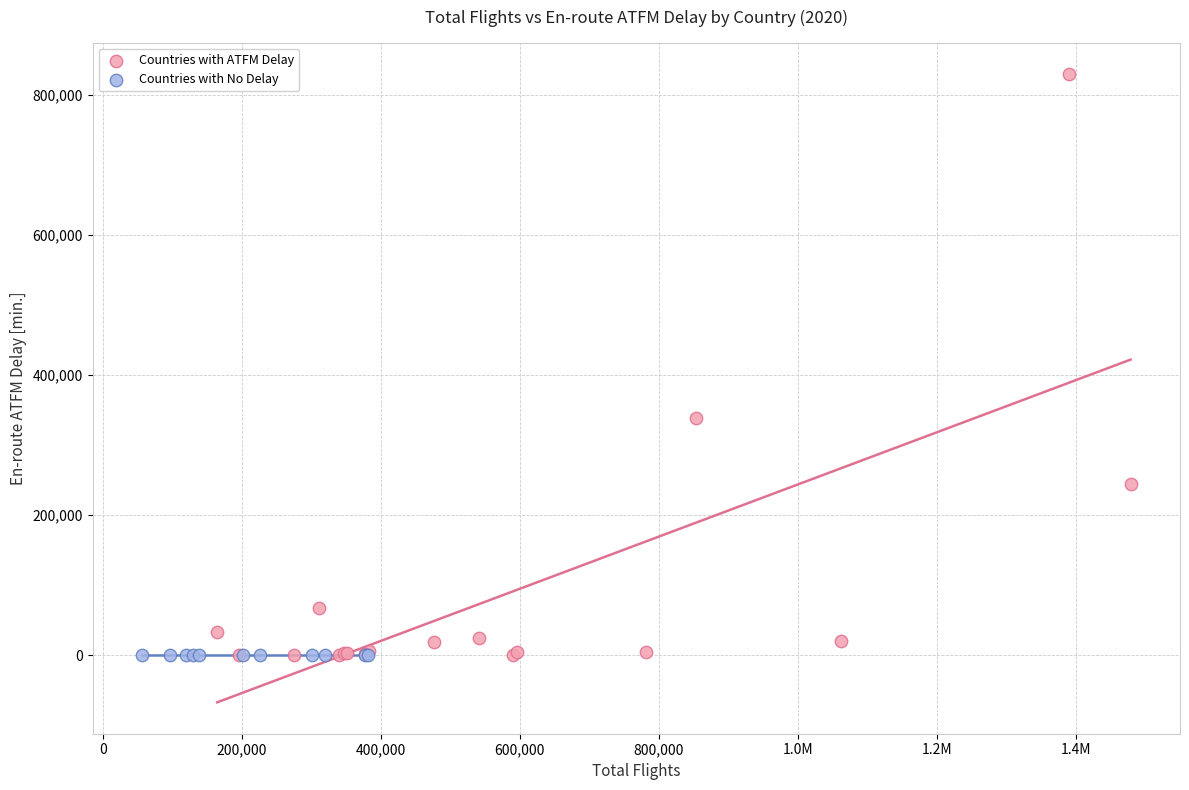

What are all the series names shown in the legend?

Countries with ATFM Delay, Countries with No Delay